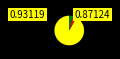

Count the number of slices in the pie.

3